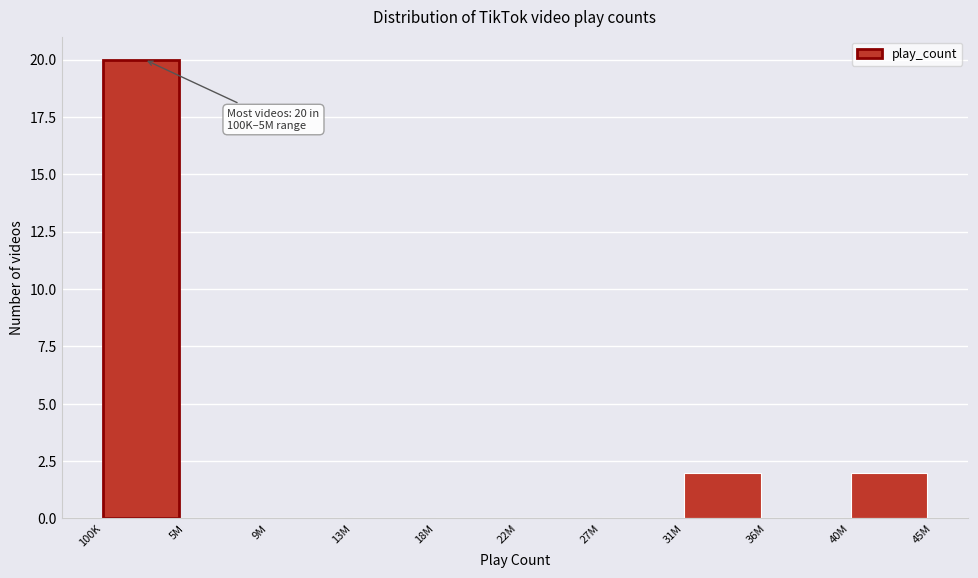

Reading right to left, extract all data points from this chart.

40M=2	36M=0	31M=2	27M=0	22M=0	18M=0	13M=0	9M=0	5M=0	100K=20